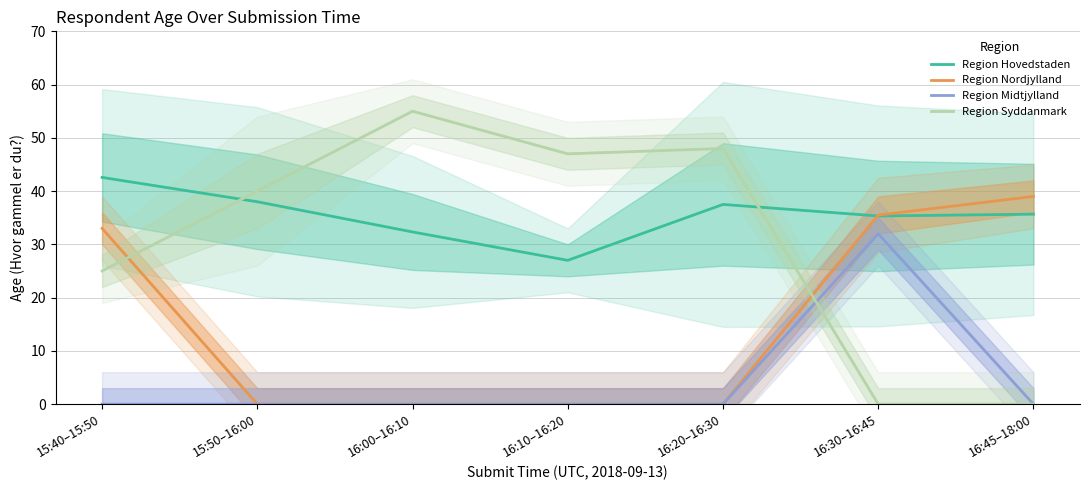

Is this an area chart (filled region under the line)?

No